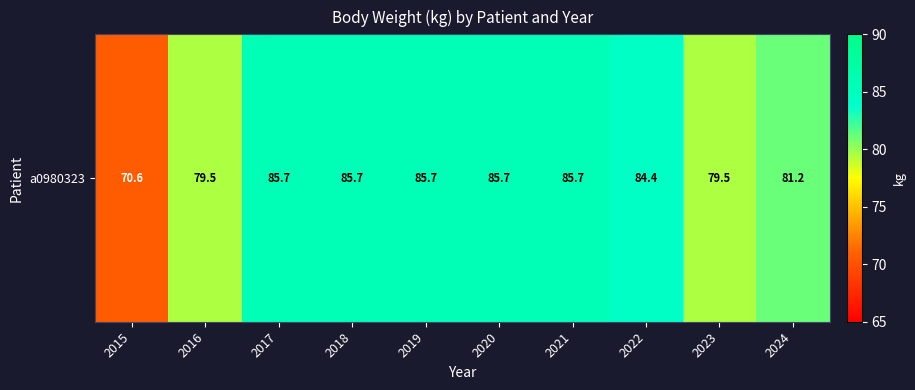

What is the average value?

82.4